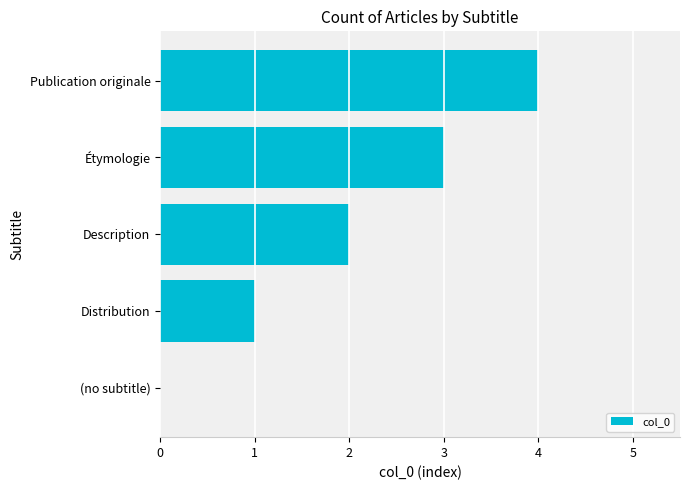

What is the change in value from (no subtitle) to Description?

+2